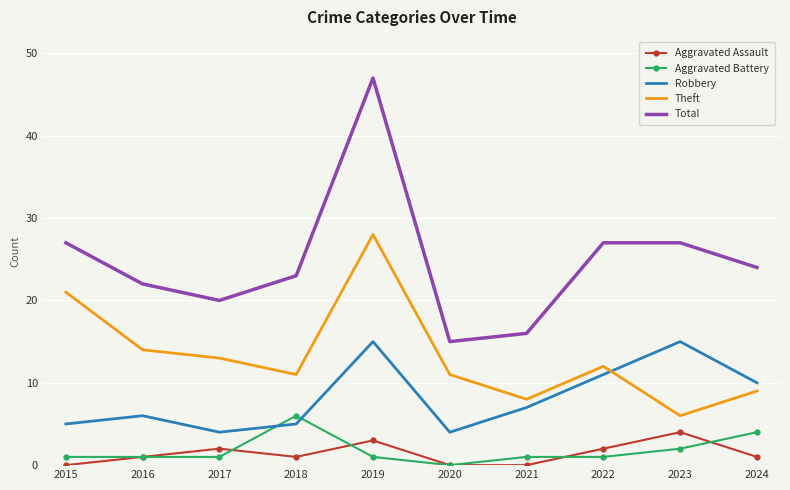

How many interior local peaks does the Robbery series have?

3